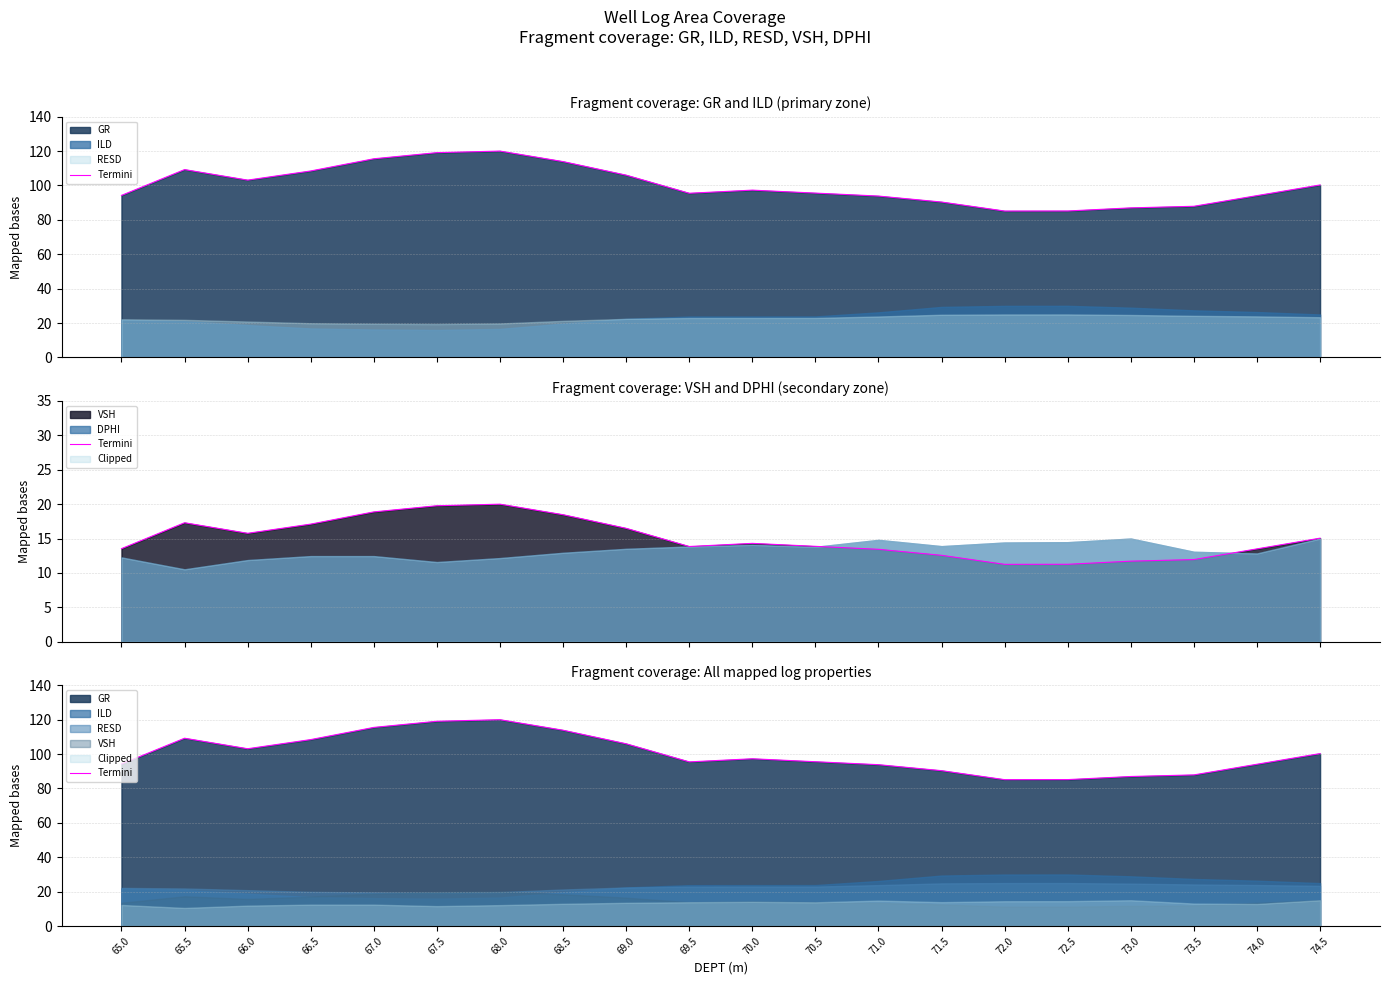

Reading right to left, extract all data points from this chart.

74.5=100.3	74.0=94.1	73.5=87.9	73.0=87.0	72.5=85.2	72.0=85.1	71.5=90.4	71.0=93.8	70.5=95.6	70.0=97.3	69.5=95.5	69.0=106.0	68.5=113.9	68.0=120.0	67.5=119.1	67.0=115.5	66.5=108.4	66.0=103.1	65.5=109.2	65.0=94.2